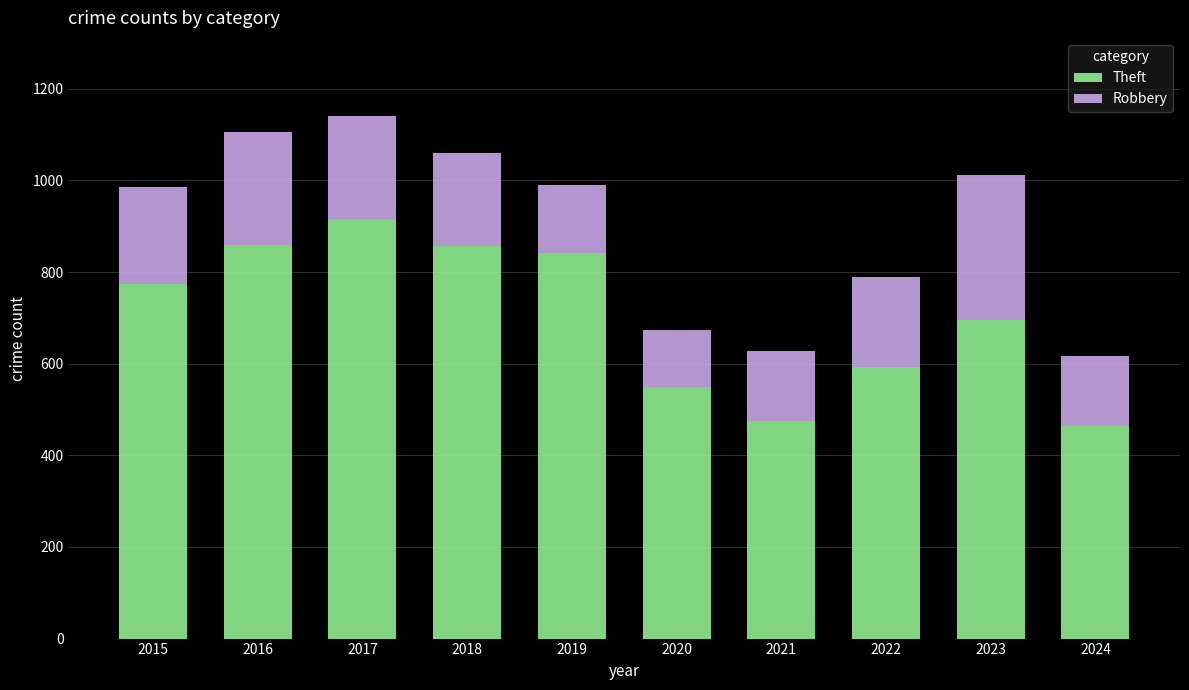

What is the sum of the Theft values at 2021 and 2015?

1248